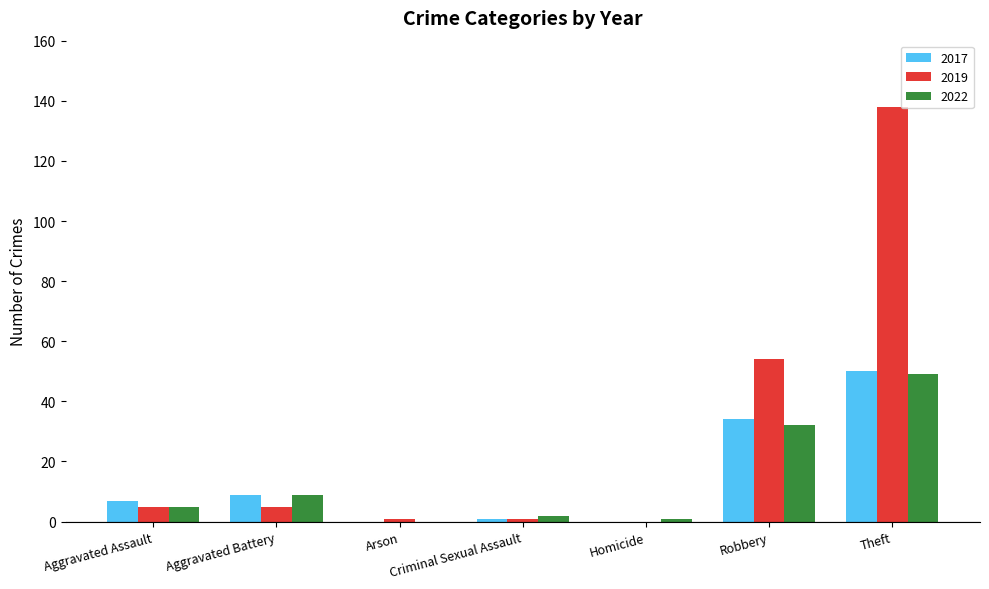

True or false: 2017 has a value of 9 at Aggravated Battery.

True